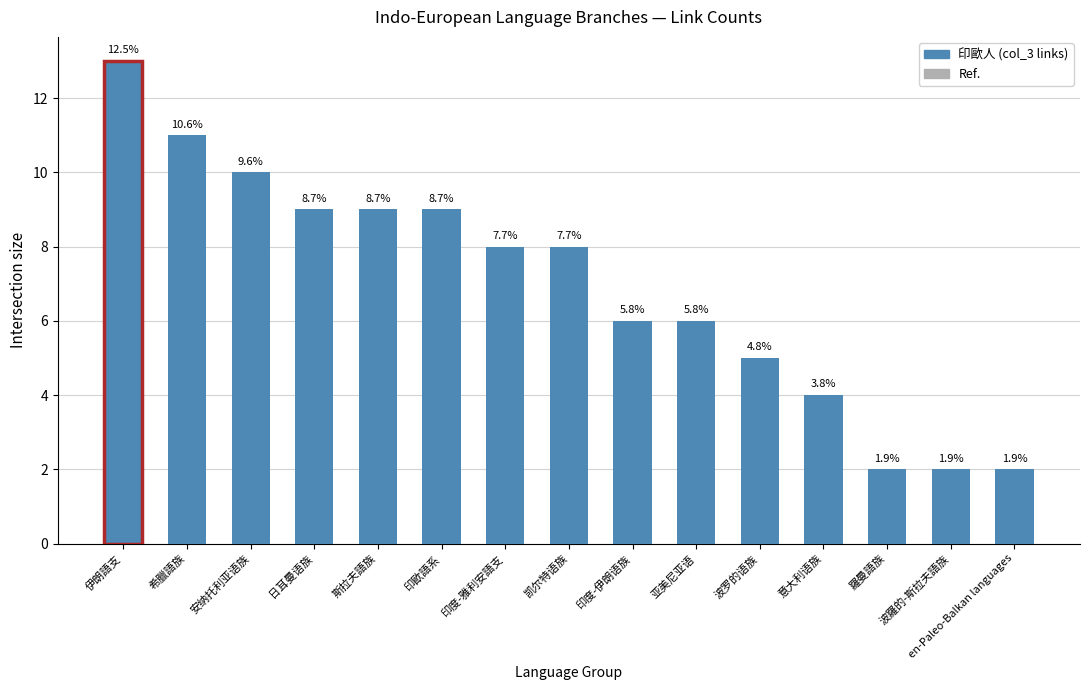

How many bars are there in total?

15